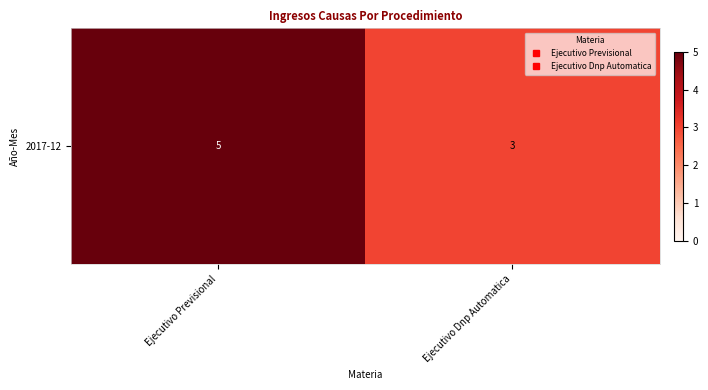

Reading left to right, extract all data points from this chart.

5	3